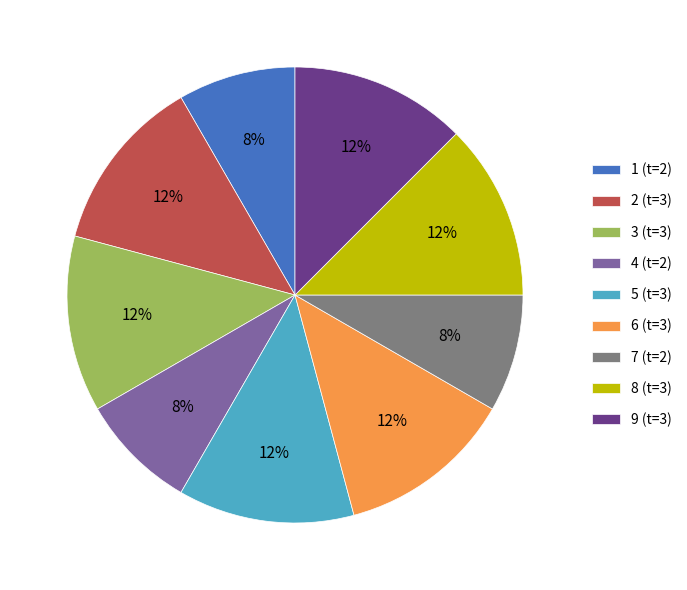

To the nearest percent, what portion does 4 represent?

8%